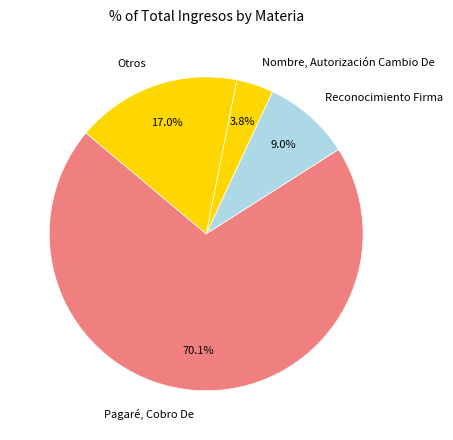

To the nearest percent, what is the average slice percentage?

25%